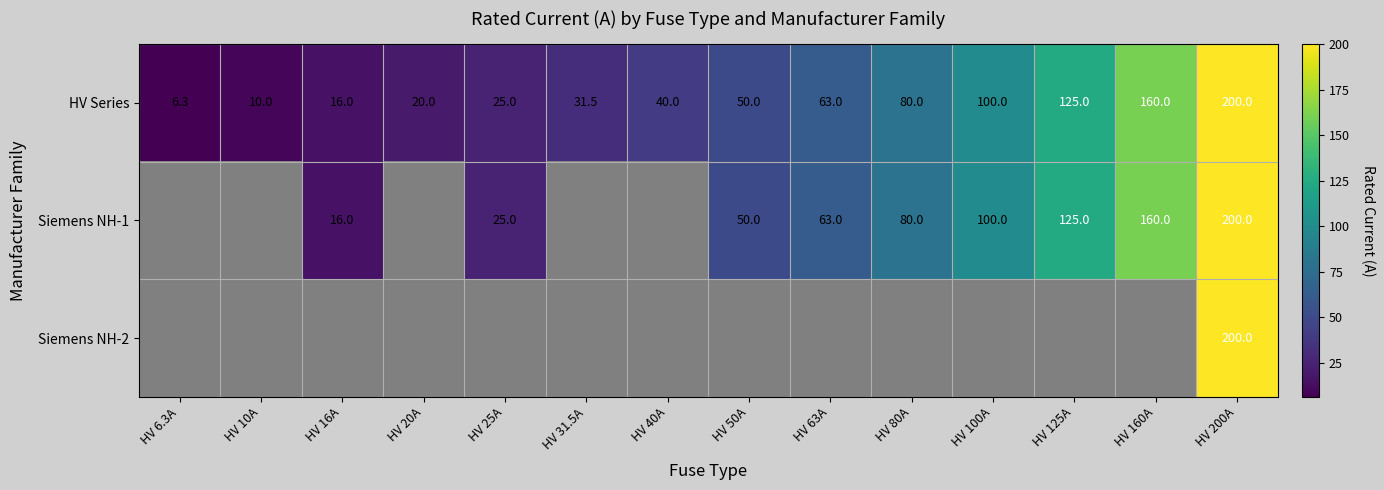

Is the value of Siemens NH-1 at HV 63A greater than the value of HV Series at HV 125A?

No